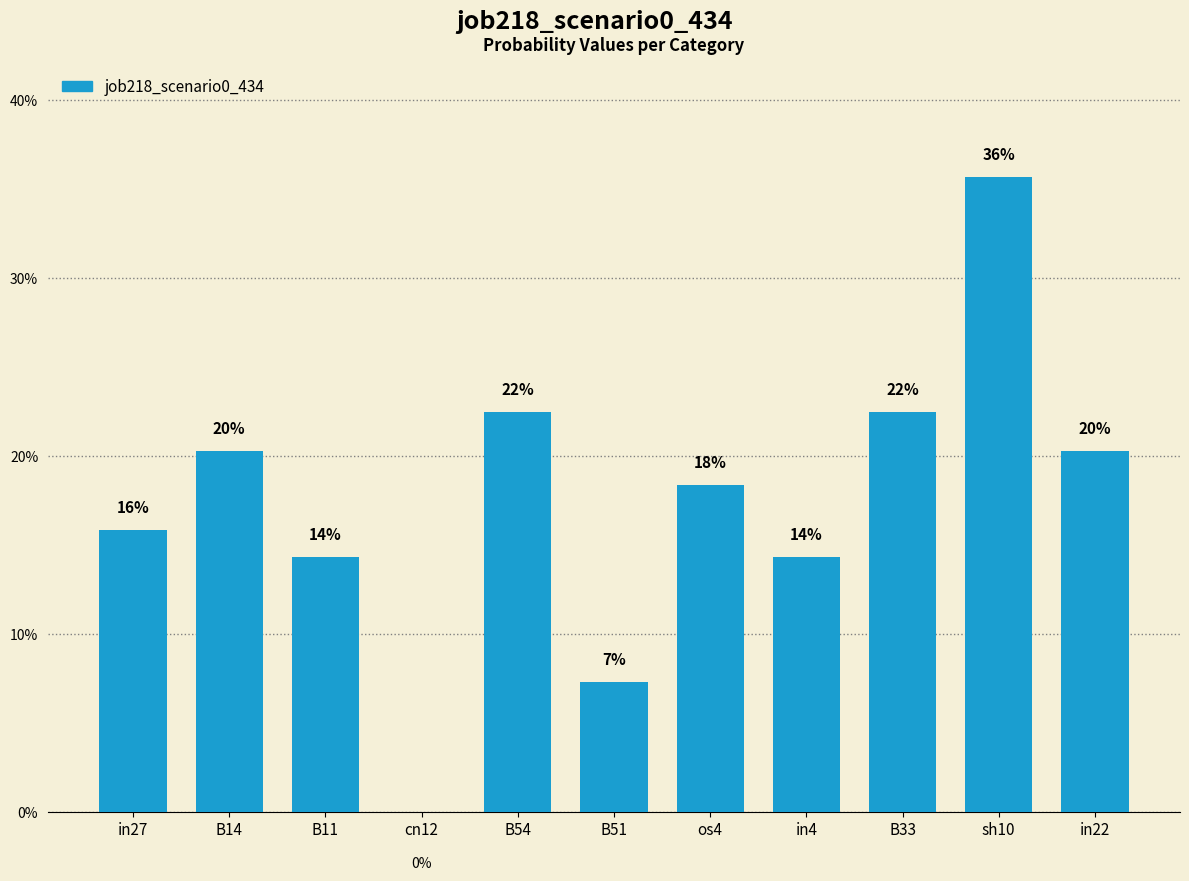

Are the bars horizontal?

No